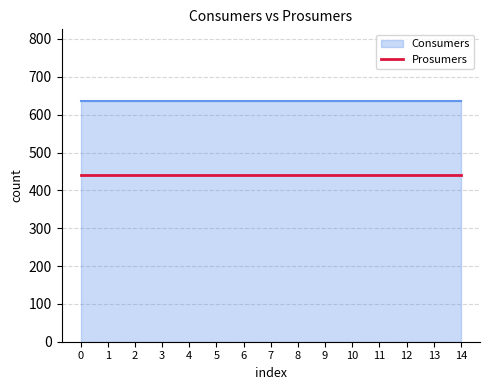

Does the chart have visible grid lines?

Yes